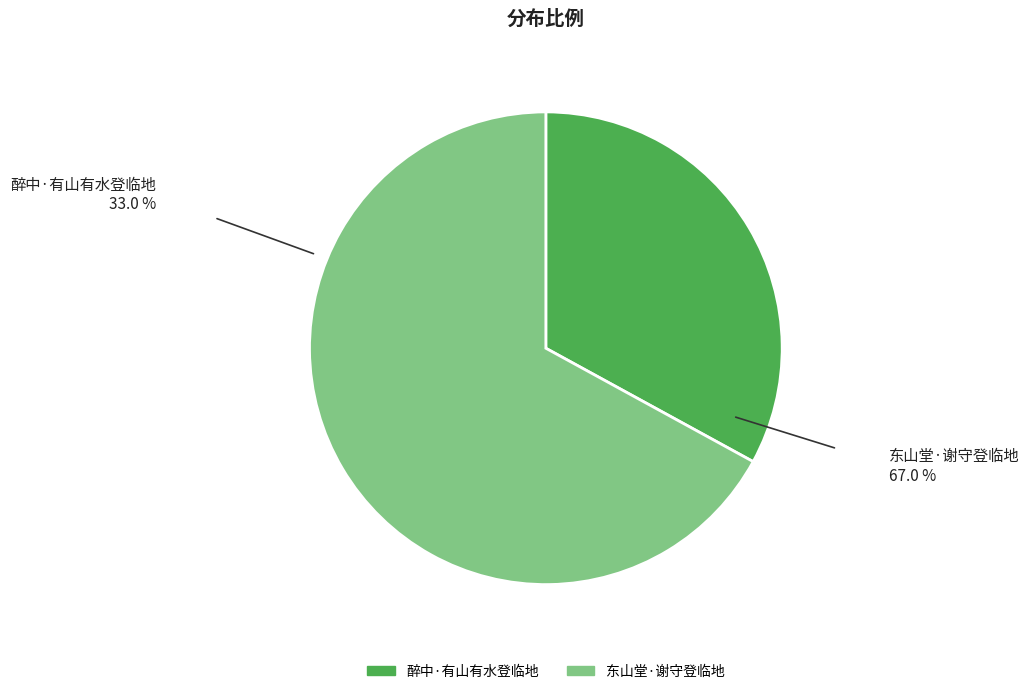

Does any single category account for the majority?

Yes